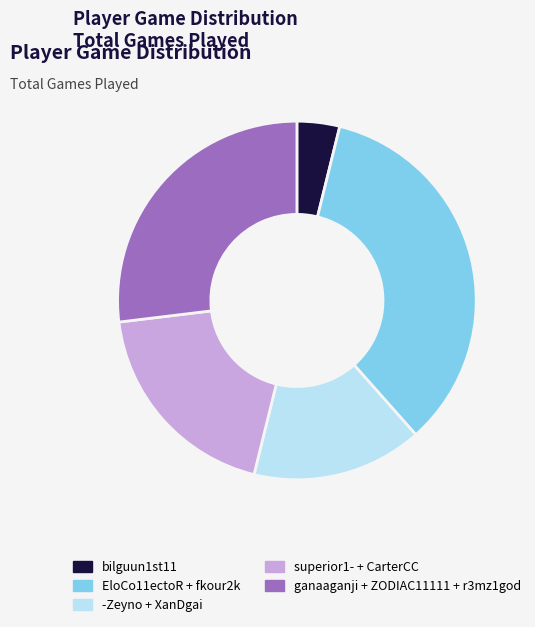

Does any single category account for the majority?

No